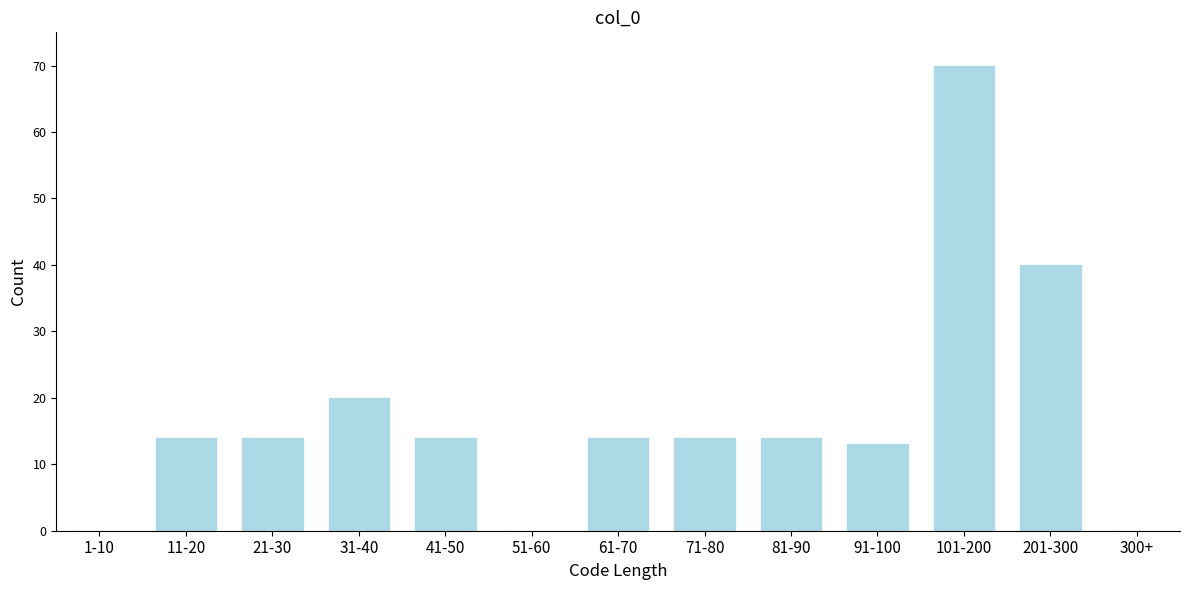

Reading left to right, list all the values displayed in this chart.

1-10=0	11-20=14	21-30=14	31-40=20	41-50=14	51-60=0	61-70=14	71-80=14	81-90=14	91-100=13	101-200=70	201-300=40	300+=0